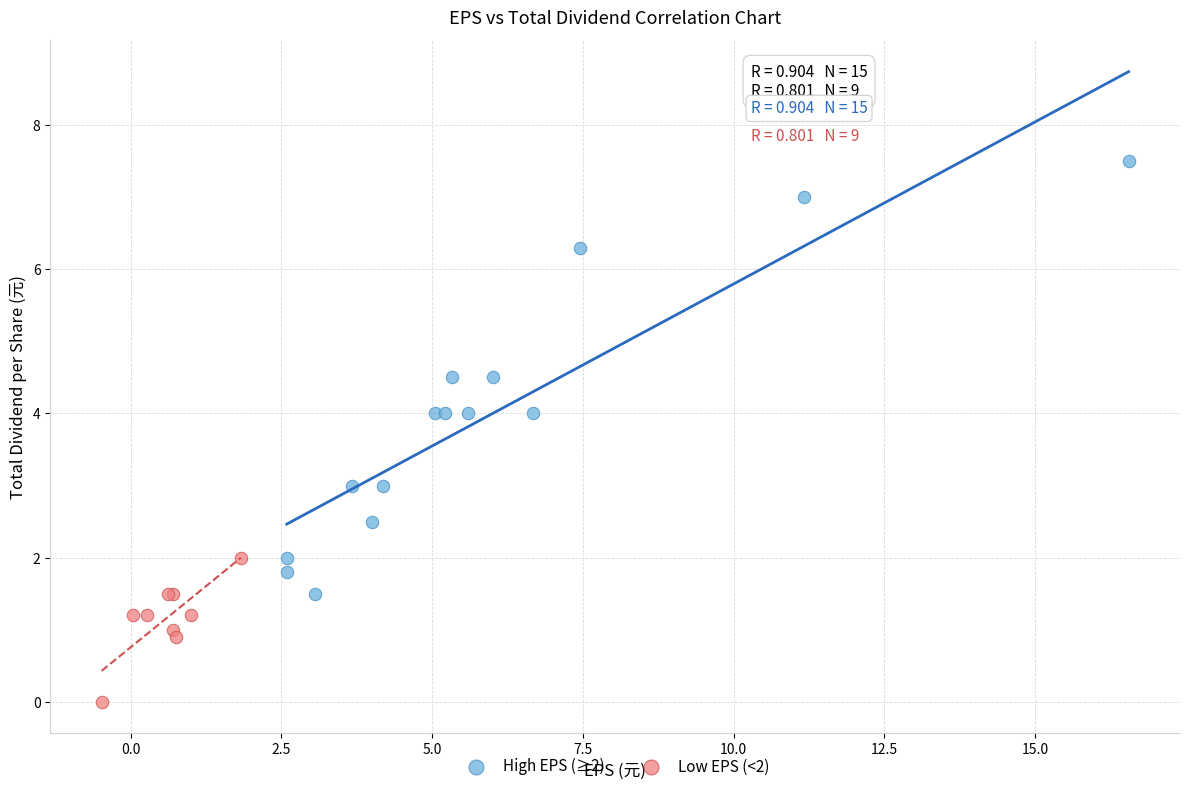

Which series reaches the maximum Y coordinate?

High EPS (≥2)